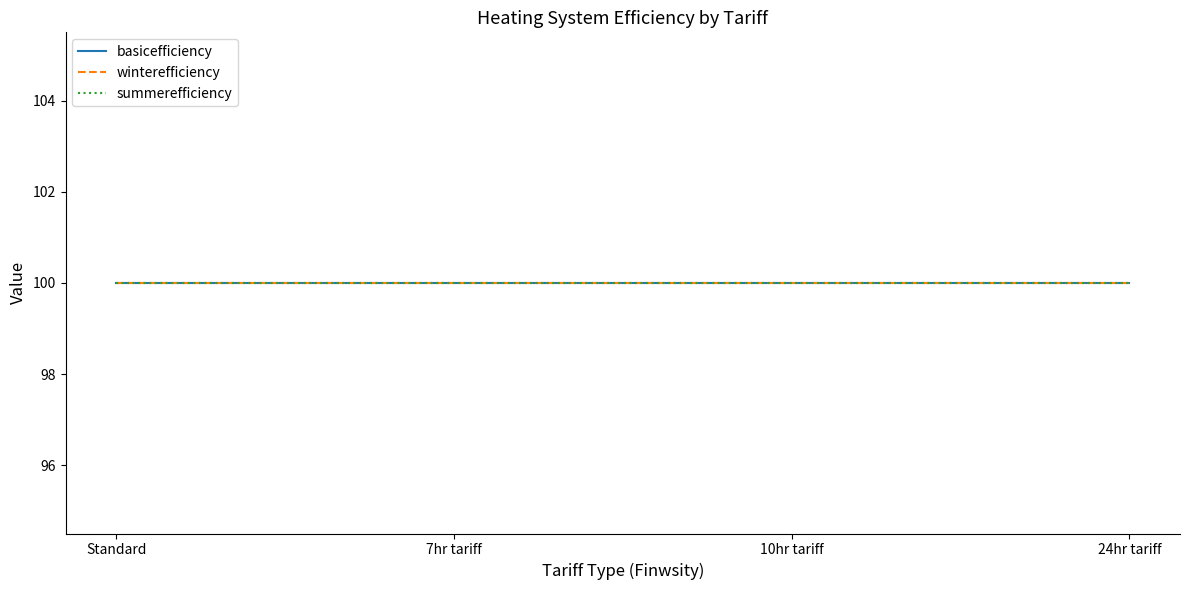

What is the label of the 2nd point from the left?

7hr tariff